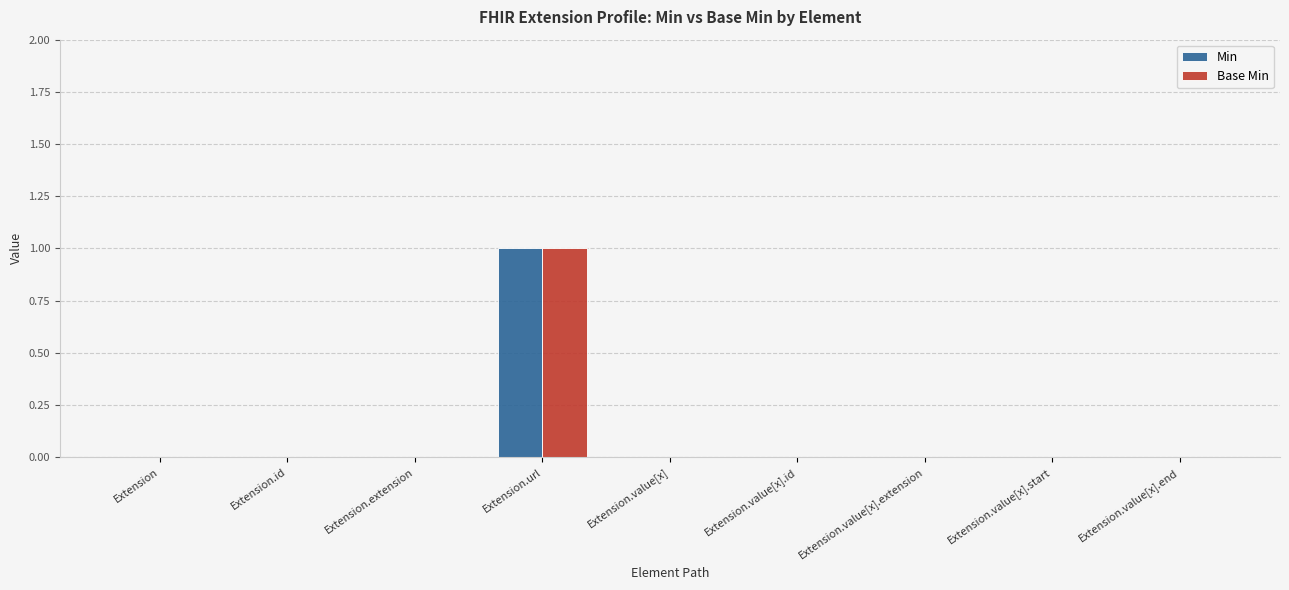

Is it true that Base Min equals 0 at Extension.value[x]?

True